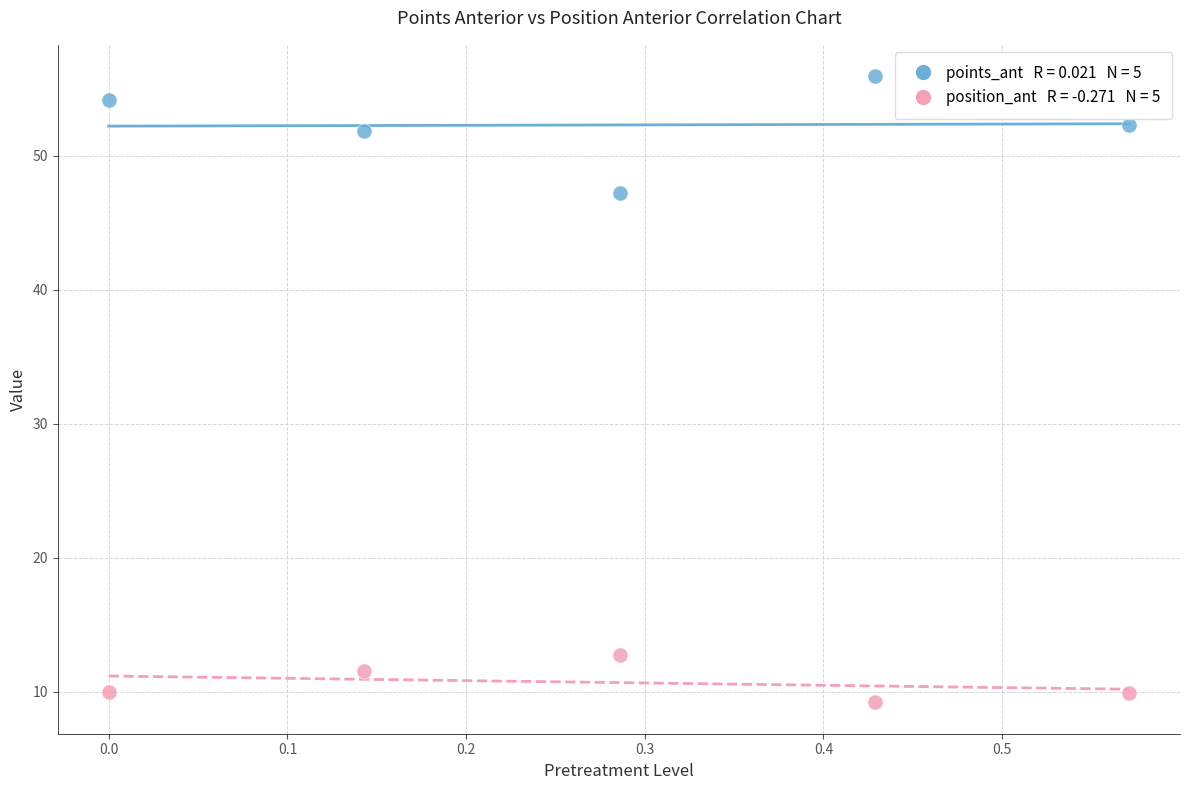

Across all series, what Y value is closest to 32?

47.2